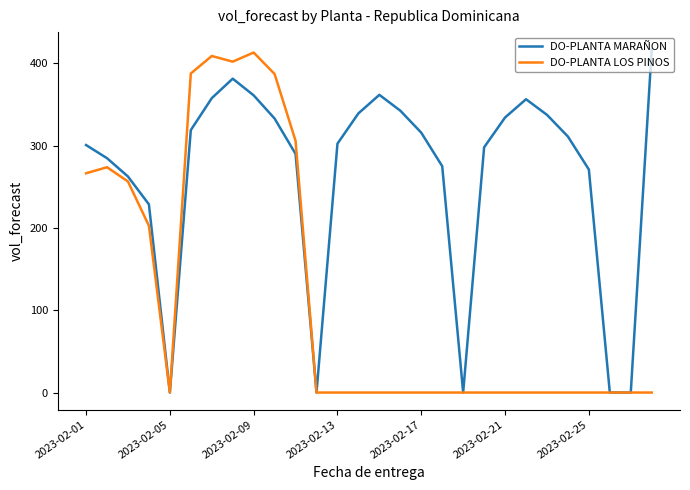

Rank the series by their average value, from lowest to highest.

DO-PLANTA LOS PINOS, DO-PLANTA MARAÑON